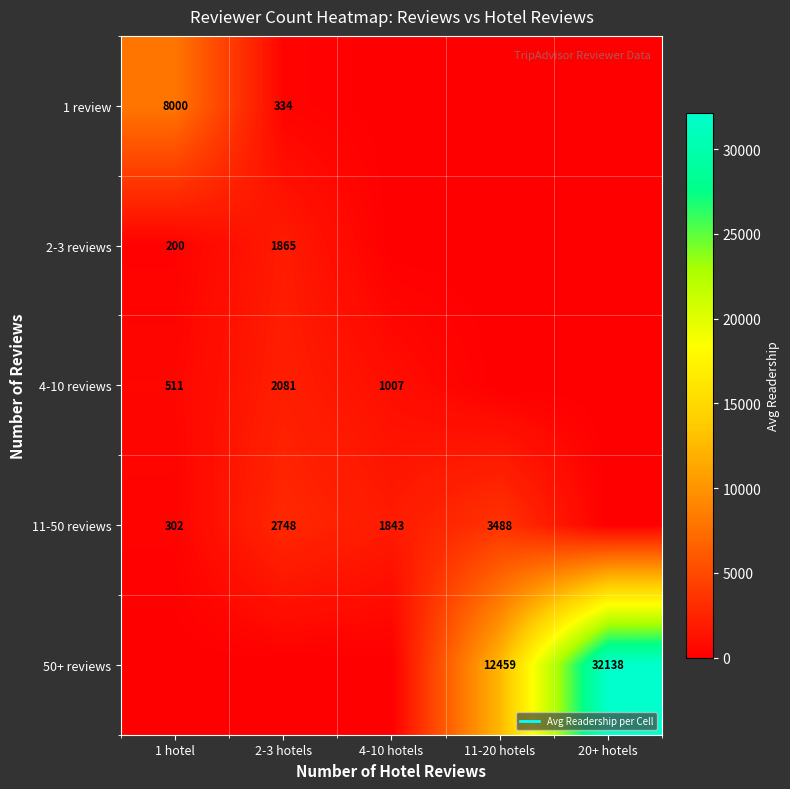

Between 2-3 hotels and 11-20 hotels, which is larger?

2-3 hotels